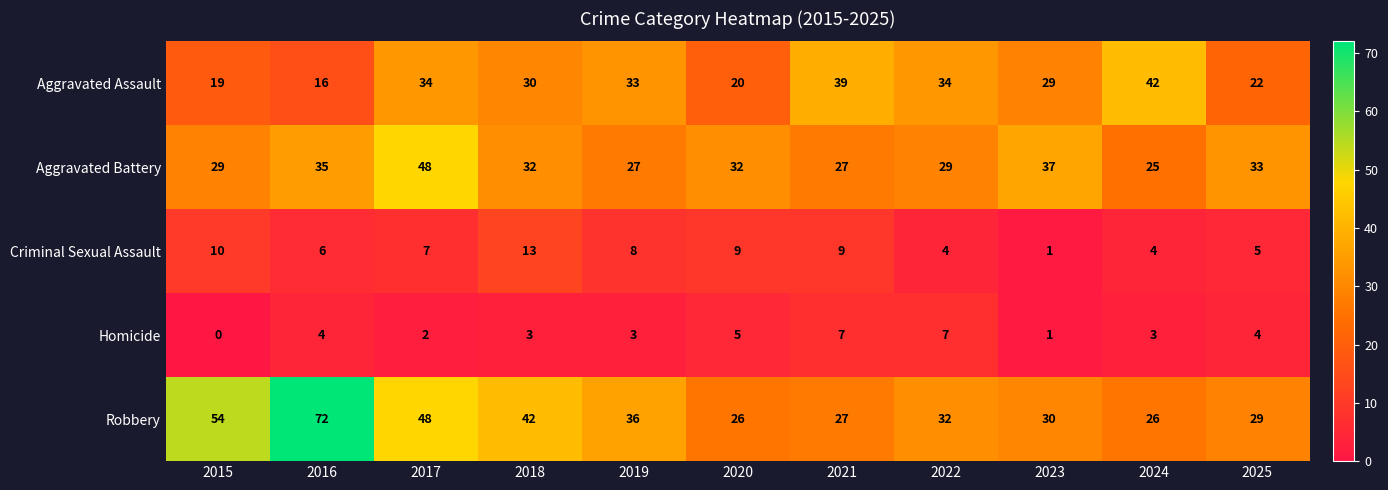

At which label does Aggravated Assault first exceed 30?

2017